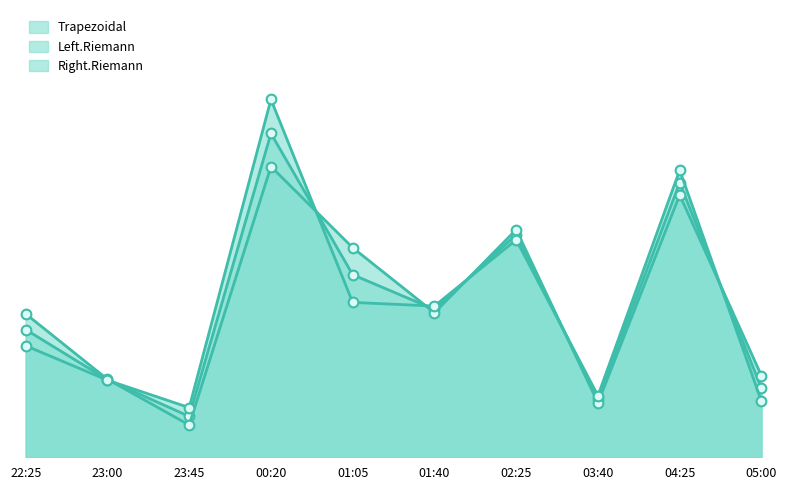

Reading left to right, list all the values displayed in this chart.

Trapezoidal: 22:25=0.1	23:00=0.1	23:45=0.0	00:20=0.2	01:05=0.1	01:40=0.1	02:25=0.1	03:40=0.0	04:25=0.2	05:00=0.0
Left.Riemann: 22:25=0.1	23:00=0.1	23:45=0.0	00:20=0.2	01:05=0.1	01:40=0.1	02:25=0.1	03:40=0.0	04:25=0.2	05:00=0.1
Right.Riemann: 22:25=0.1	23:00=0.1	23:45=0.0	00:20=0.2	01:05=0.1	01:40=0.1	02:25=0.1	03:40=0.0	04:25=0.2	05:00=0.0